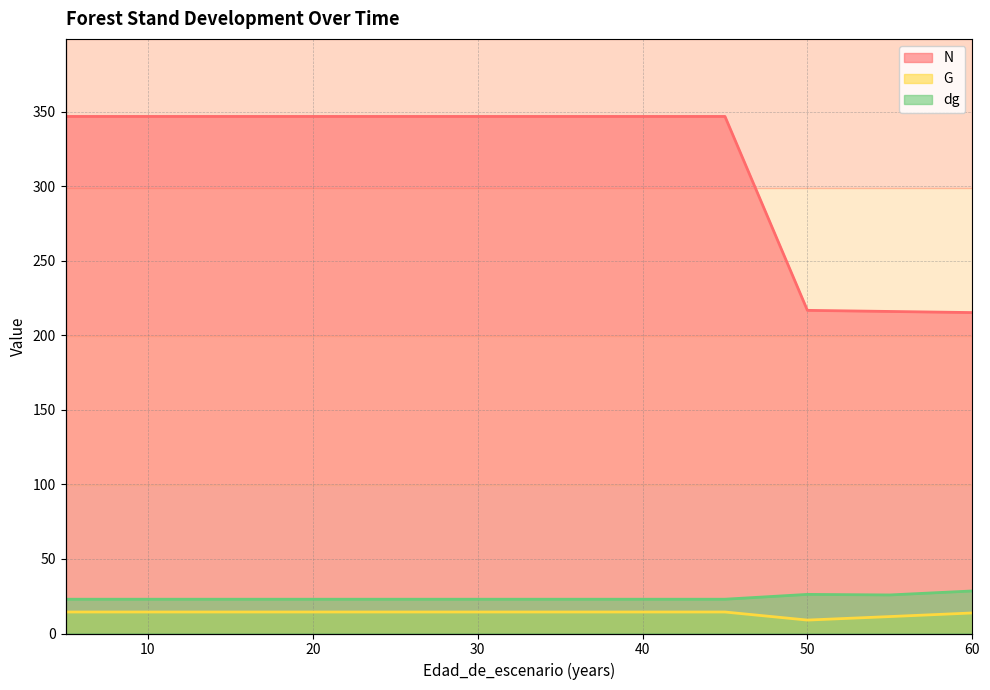

The value of G at 45 is 6.2. True or false?

False